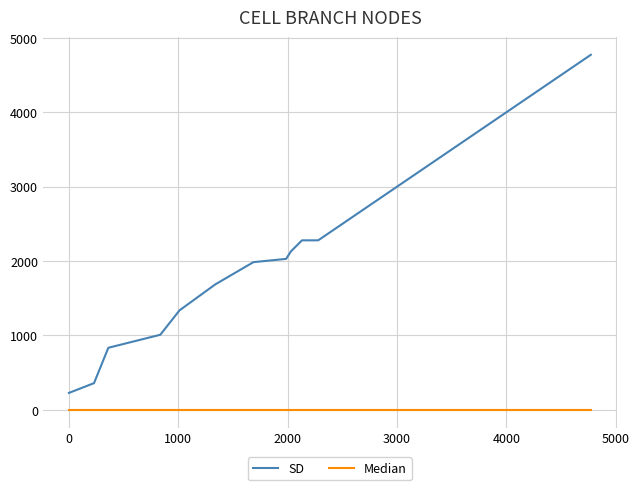

How many categories are shown in the chart?

20